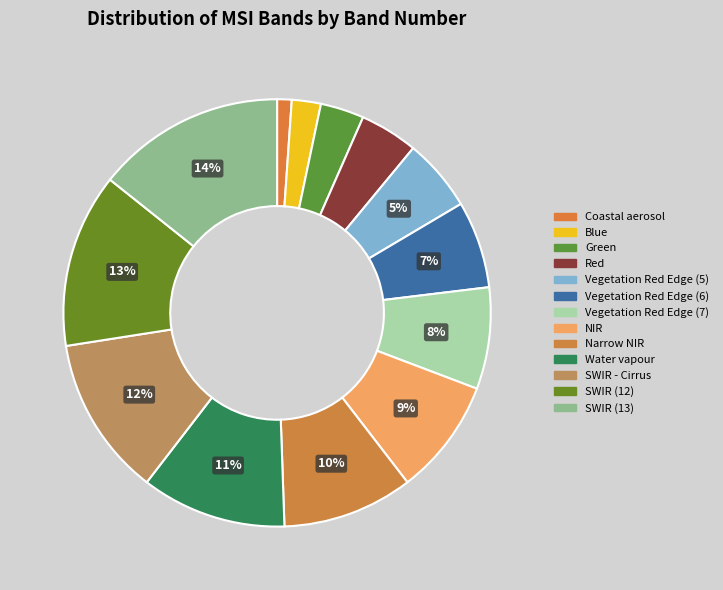

Count the number of slices in the pie.

13